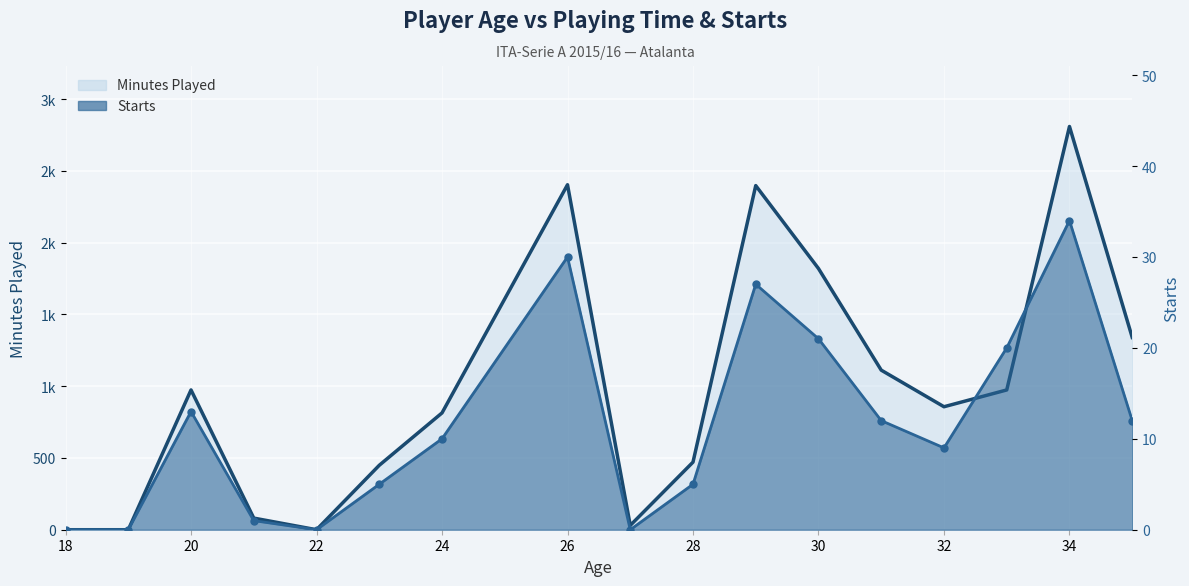

Rank the series by their maximum value, from highest to lowest.

Minutes Played (line), Starts (line)